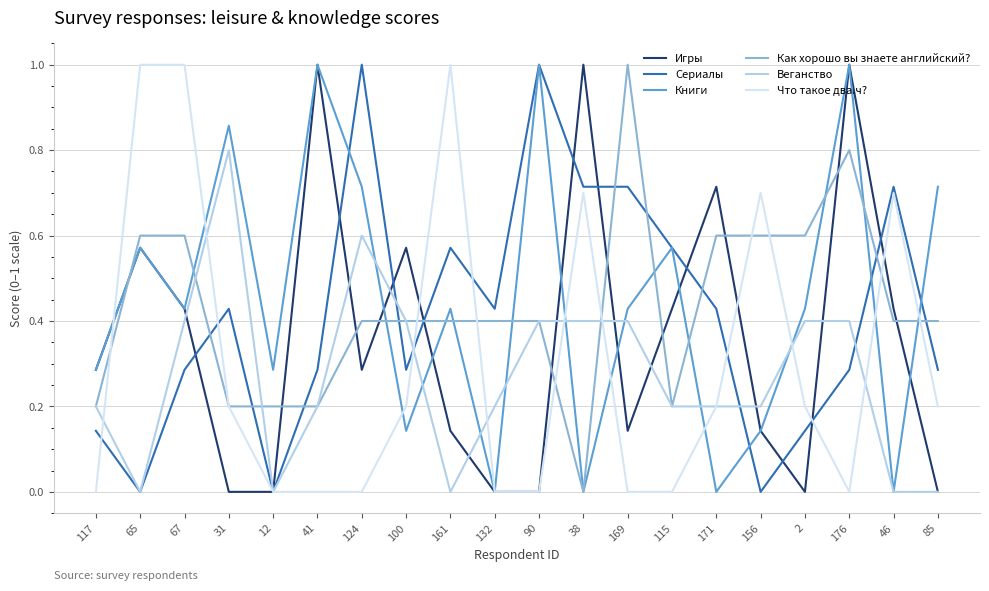

At which label does Как хорошо вы знаете английский? reach its peak?

169